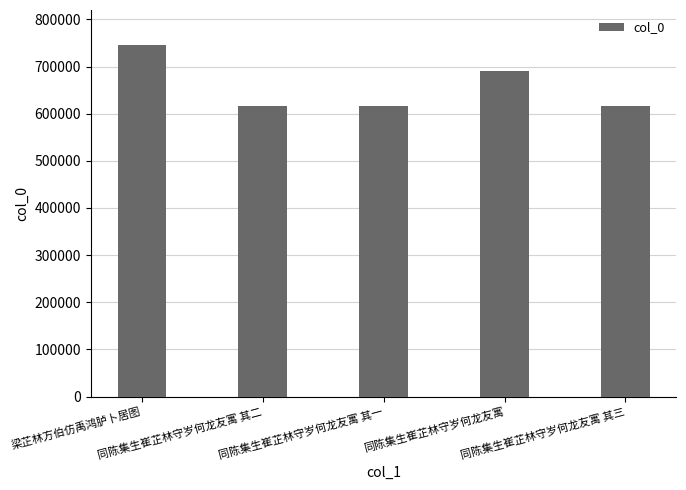

Where does the data first go above 615610?

梁芷林方伯仿禹鸿胪卜居图